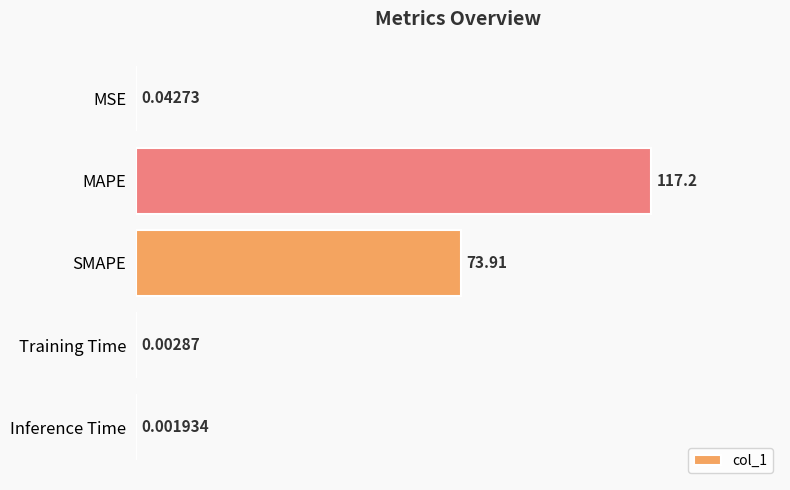

At which label is the value closest to 58?

SMAPE